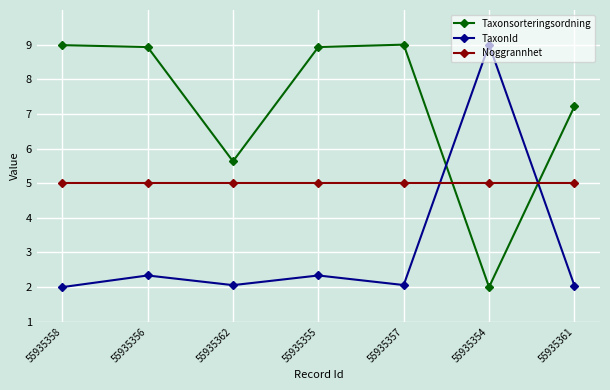

What value does the Noggrannhet series have at 55935356?

5.0